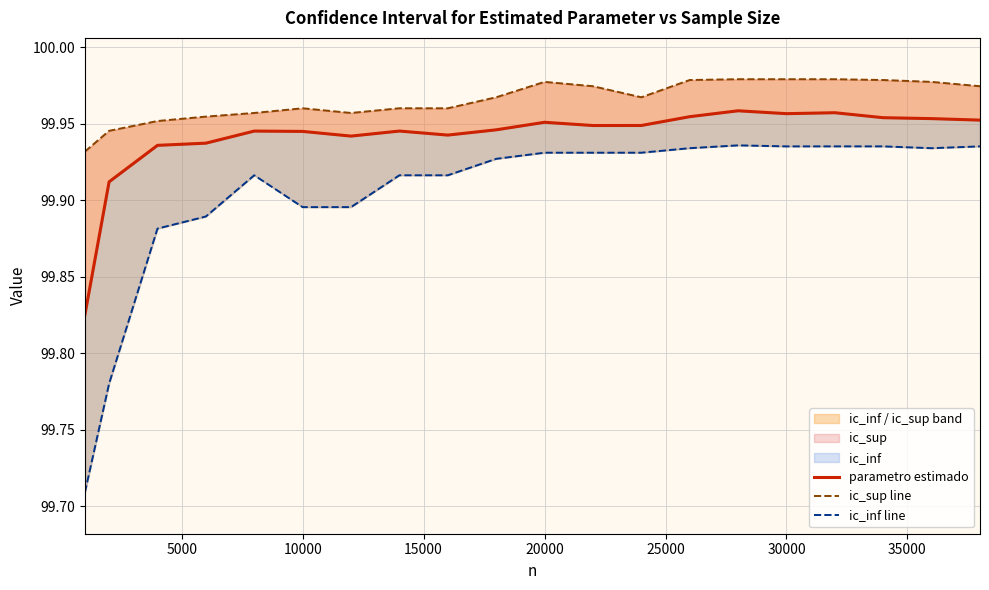

How many lines are shown in the chart?

3